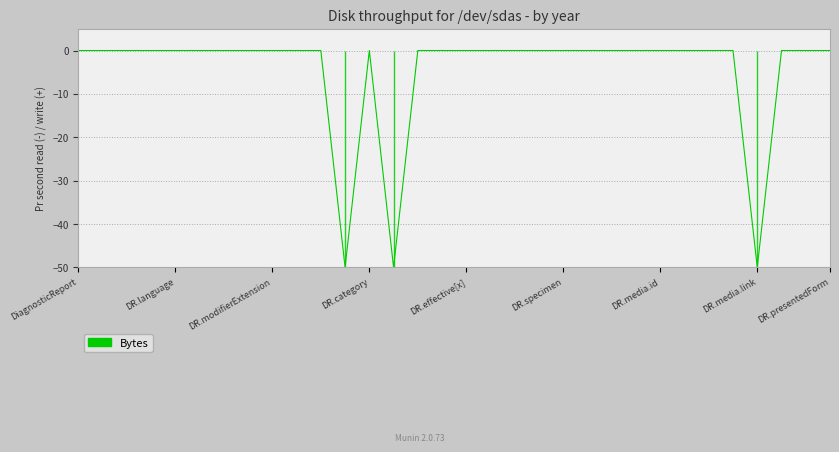

What is the minimum value shown in the chart?

-50